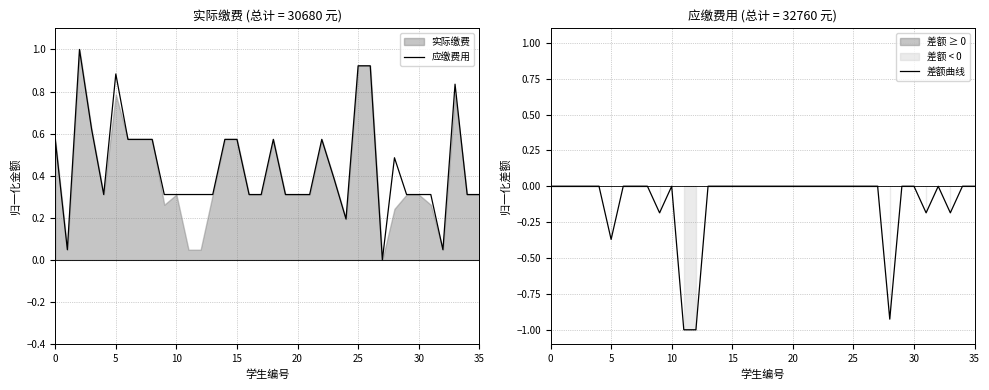

Is it true that 应缴费用 equals 0.3 at 30?

True